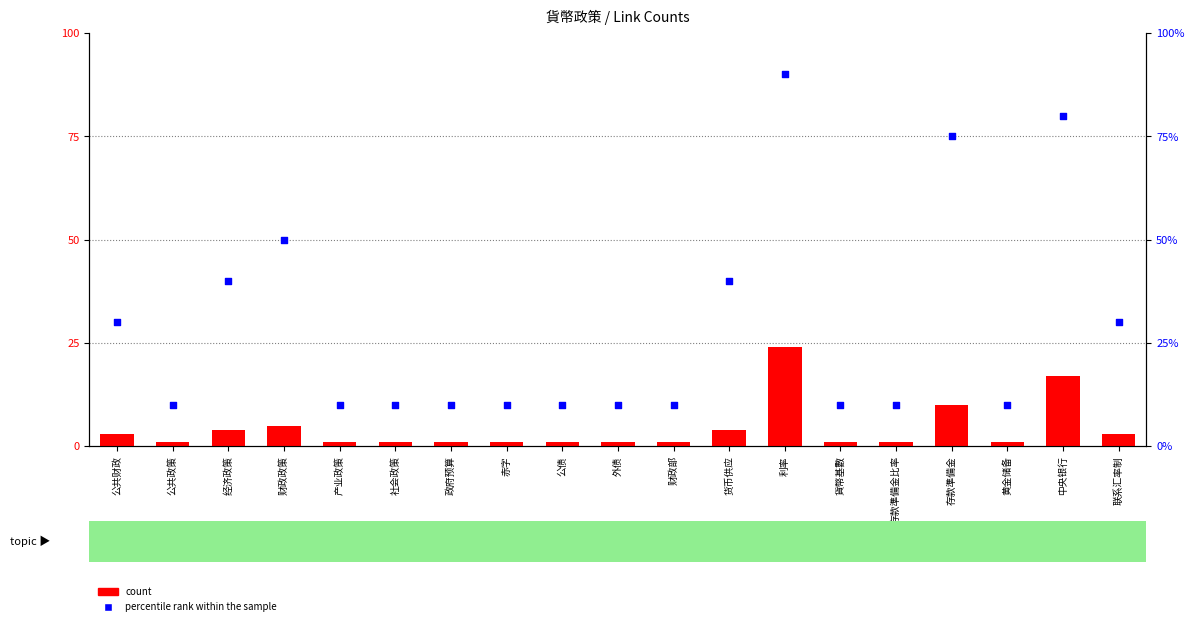

What is the total value across all series at 货币供应?

44